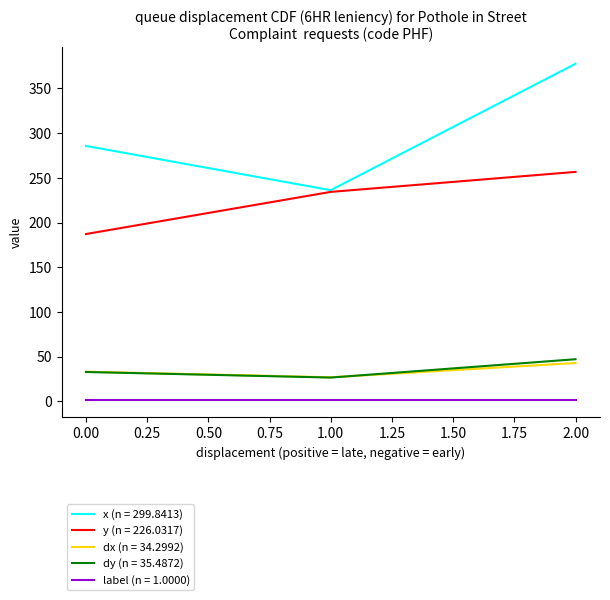

What is the lowest value of the y (n = 226.0317) series?

187.1